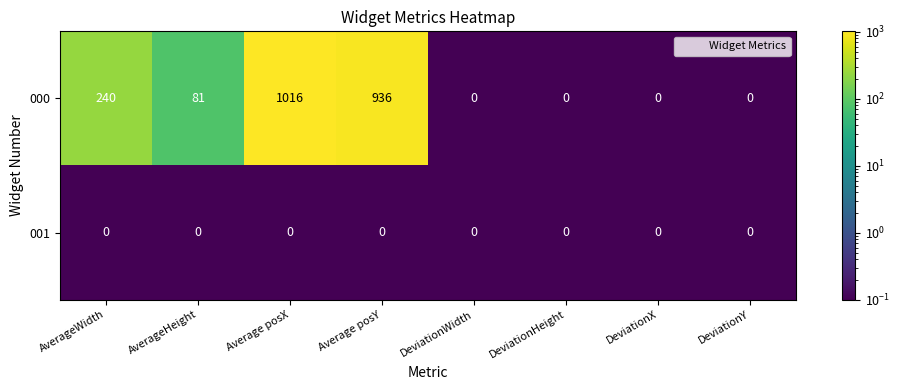

Reading left to right, extract all data points from this chart.

000: AverageWidth=240	AverageHeight=81	Average posX=1016	Average posY=936	DeviationWidth=0	DeviationHeight=0	DeviationX=0	DeviationY=0
001: AverageWidth=0	AverageHeight=0	Average posX=0	Average posY=0	DeviationWidth=0	DeviationHeight=0	DeviationX=0	DeviationY=0